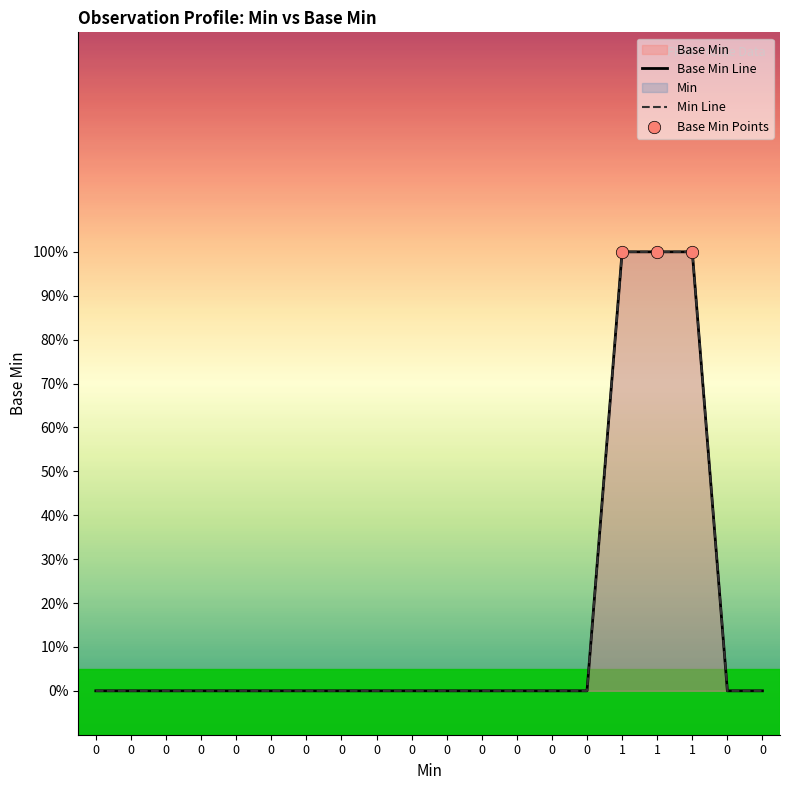

What is the change in value from 0 to 1?

+1